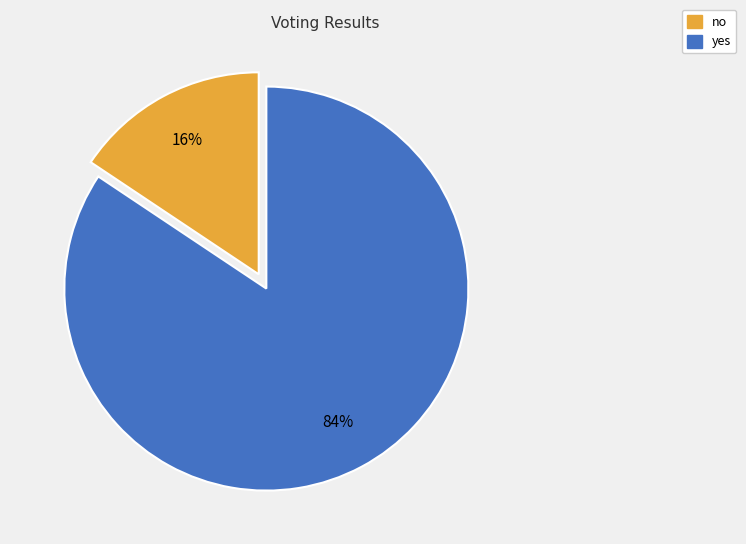

Which slice is the smallest?

no